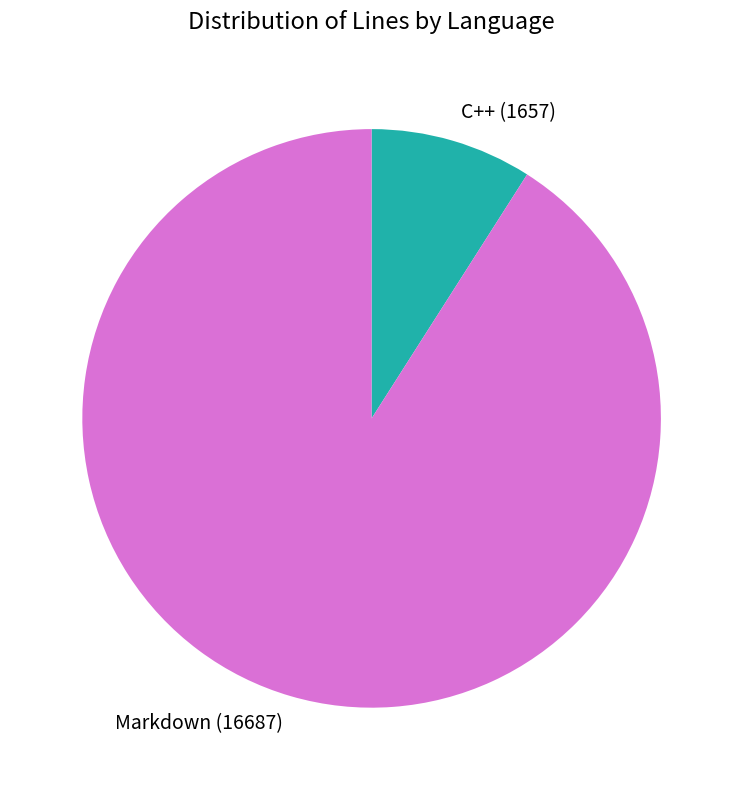

Does any single category account for the majority?

Yes